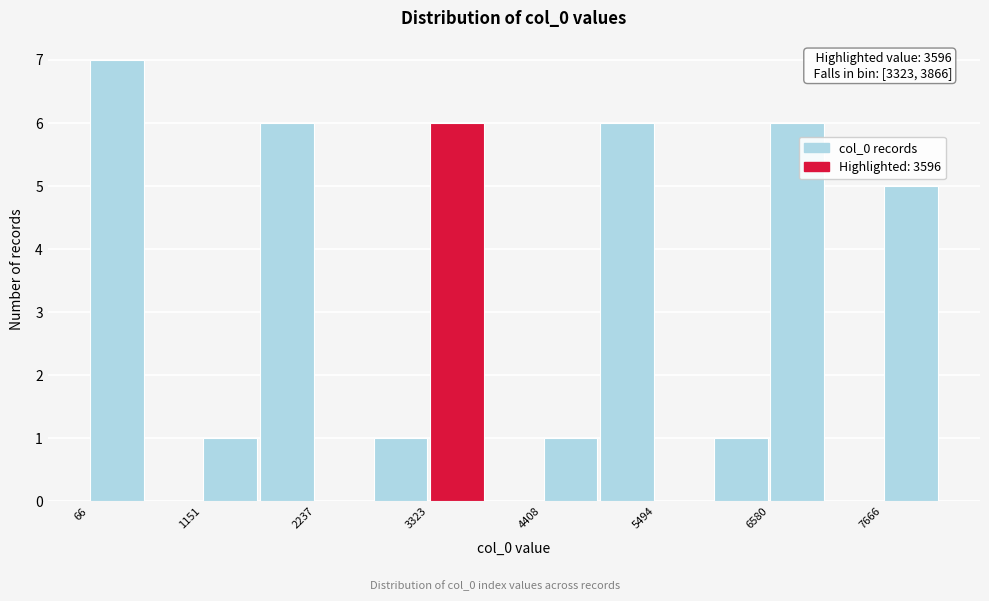

Around what value on the x-axis is the tallest bar? Give the approximate position of its centre, as read against the axis.

400